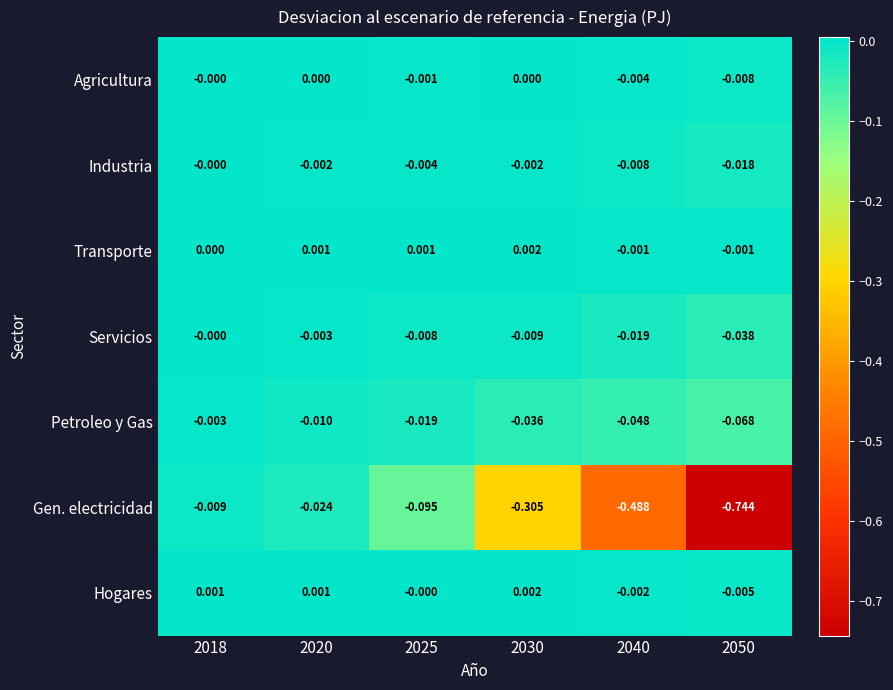

Which series changed the most between 2020 and 2030?

Gen. electricidad